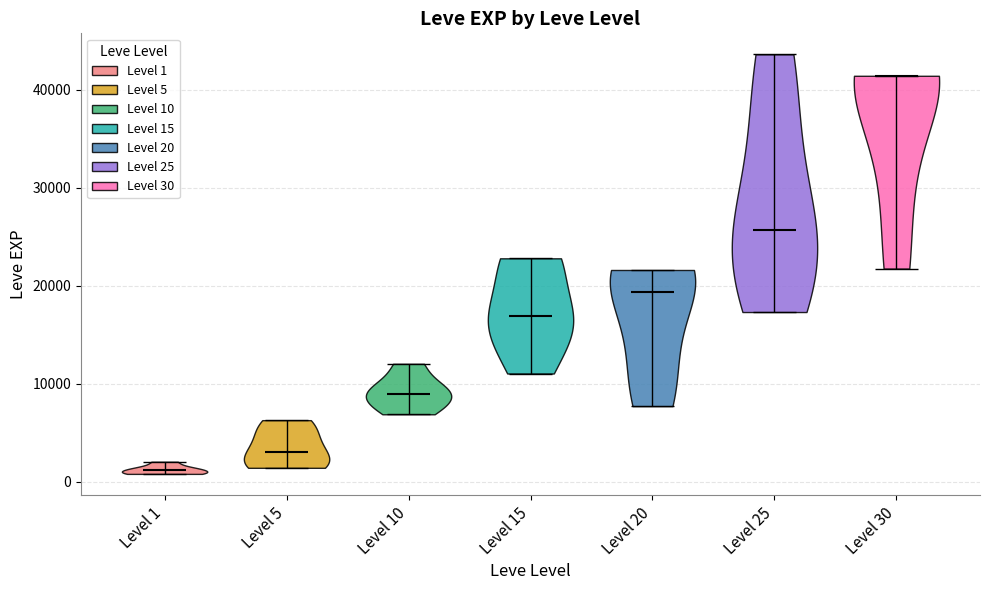

Reading left to right, read every violin against the y-axis: where its median line is, and the lowest and highest points it reaches. The values are not printed on the chart, so give them approximately, as read against the axis.

Level 1: median line 1000, lowest point 1000, highest point 2000
Level 5: median line 3000, lowest point 1000, highest point 6000
Level 10: median line 9000, lowest point 7000, highest point 12000
Level 15: median line 17000, lowest point 11000, highest point 23000
Level 20: median line 19000, lowest point 8000, highest point 22000
Level 25: median line 26000, lowest point 17000, highest point 44000
Level 30: median line 41000, lowest point 22000, highest point 41000